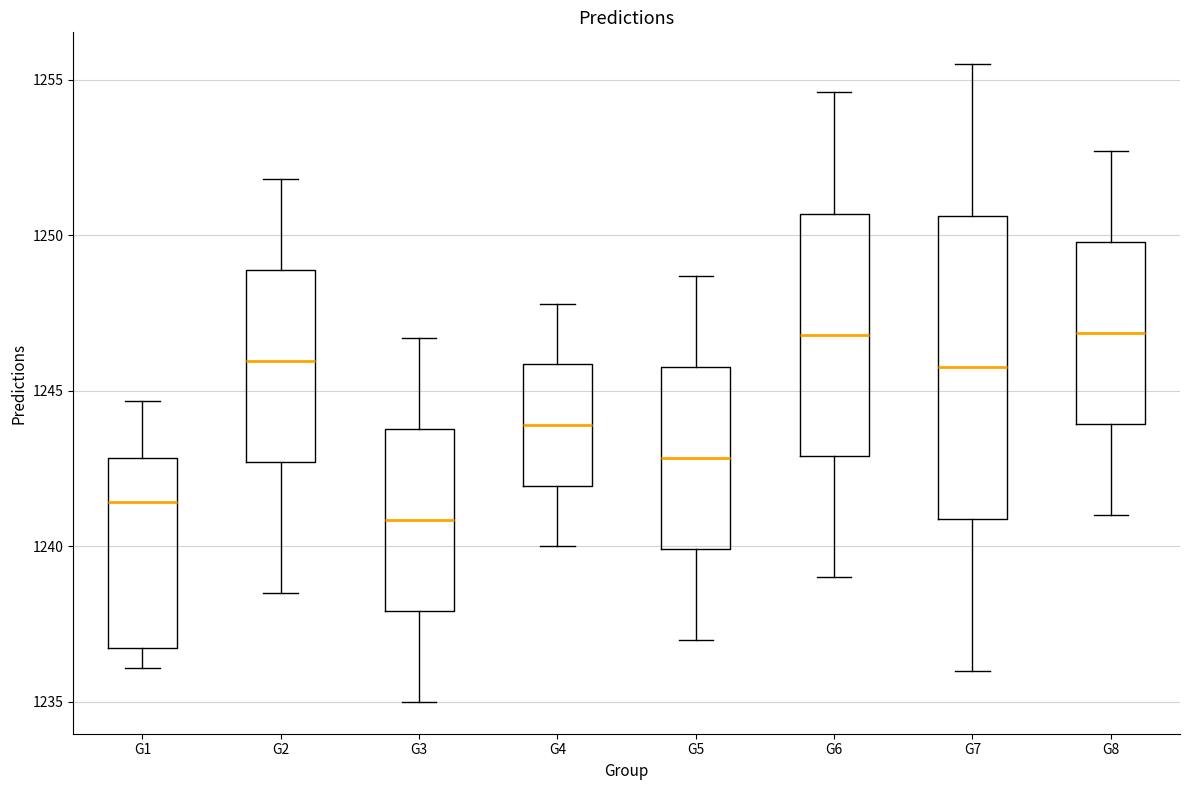

Reading left to right, transcribe this box plot: for each box, give where its median line is, the range the box spans, and where its two whiskers end, as read against the y-axis. The values are not printed on the chart, so give them approximately, as read against the axis.

G1: median 1241.5, box 1236.5 to 1243.0, whiskers 1236.0 to 1244.5
G2: median 1246.0, box 1242.5 to 1249.0, whiskers 1238.5 to 1252.0
G3: median 1241.0, box 1238.0 to 1244.0, whiskers 1235.0 to 1246.5
G4: median 1244.0, box 1242.0 to 1246.0, whiskers 1240.0 to 1248.0
G5: median 1243.0, box 1240.0 to 1246.0, whiskers 1237.0 to 1248.5
G6: median 1247.0, box 1243.0 to 1250.5, whiskers 1239.0 to 1254.5
G7: median 1246.0, box 1241.0 to 1250.5, whiskers 1236.0 to 1255.5
G8: median 1247.0, box 1244.0 to 1250.0, whiskers 1241.0 to 1252.5